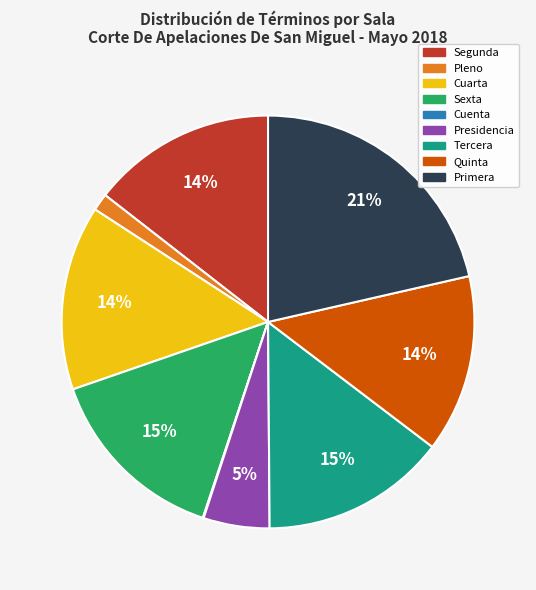

What is the ratio of the value at Quinta to the value at Segunda?

1.0